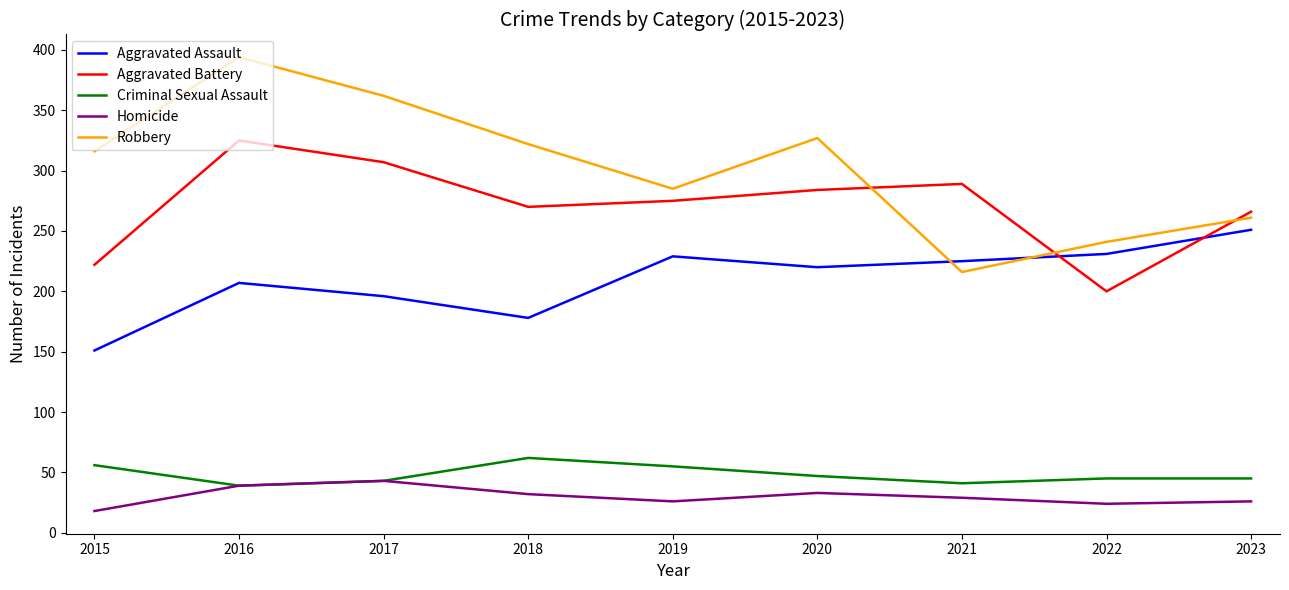

True or false: Criminal Sexual Assault has a value of 76 at 2015.

False